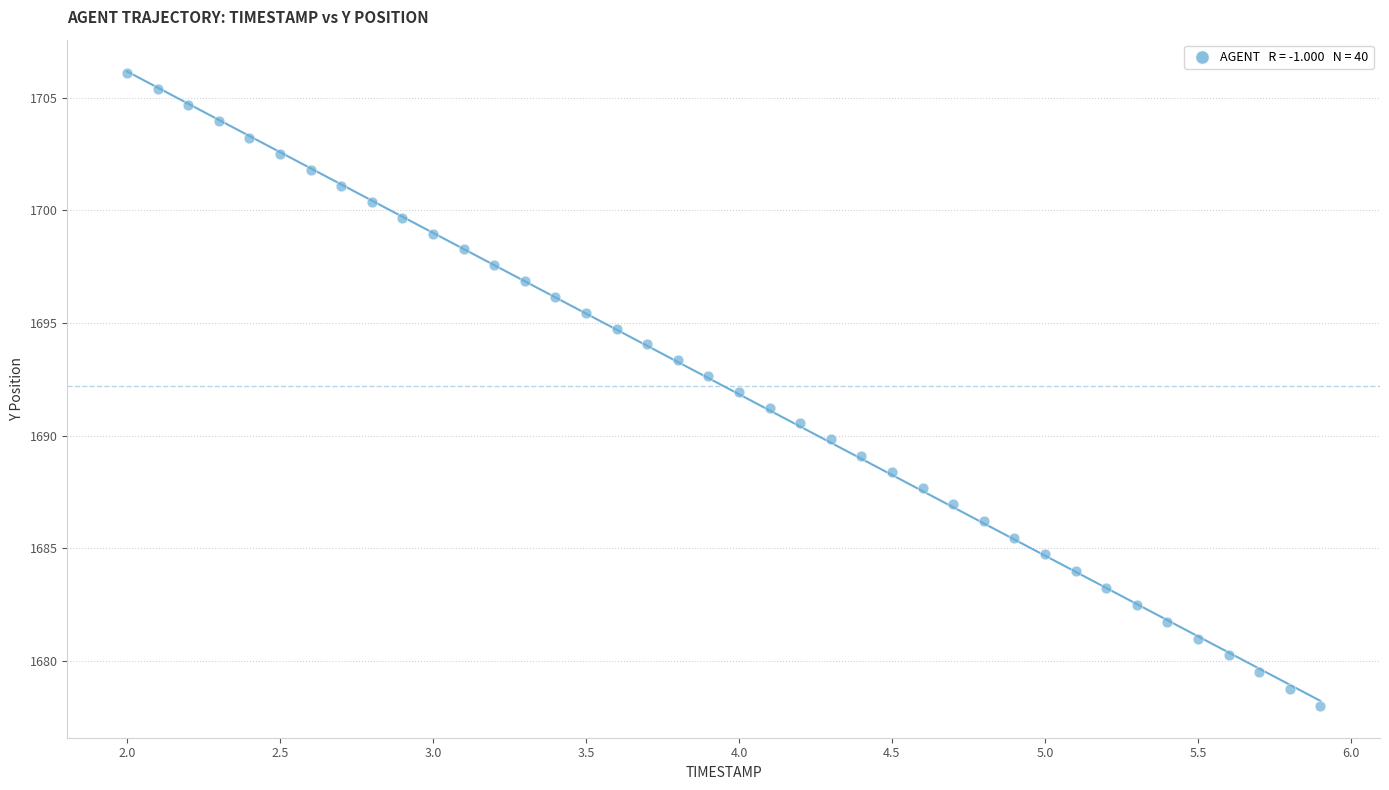

What is the range of Y values (max minus min)?

28.1